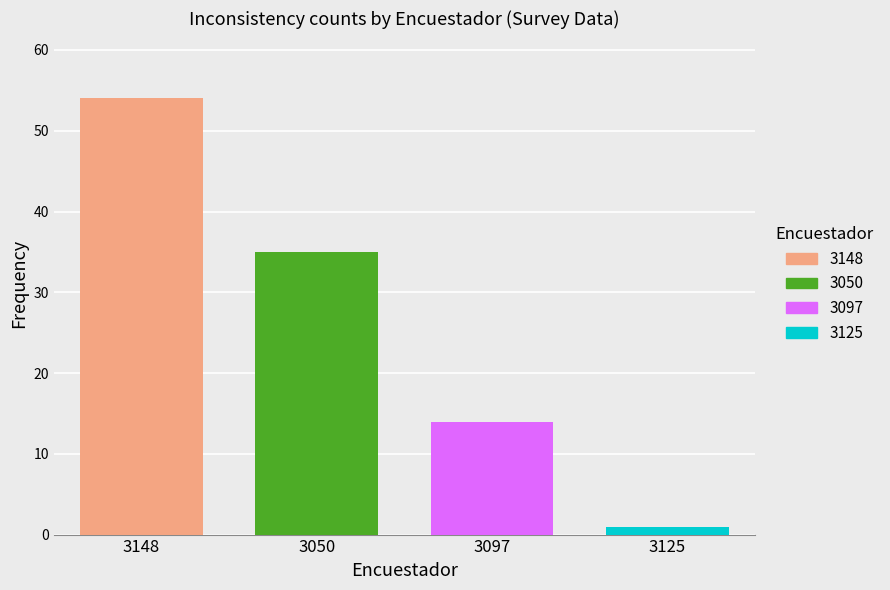

List the series in order of their overall mean, highest first.

3148, 3050, 3097, 3125